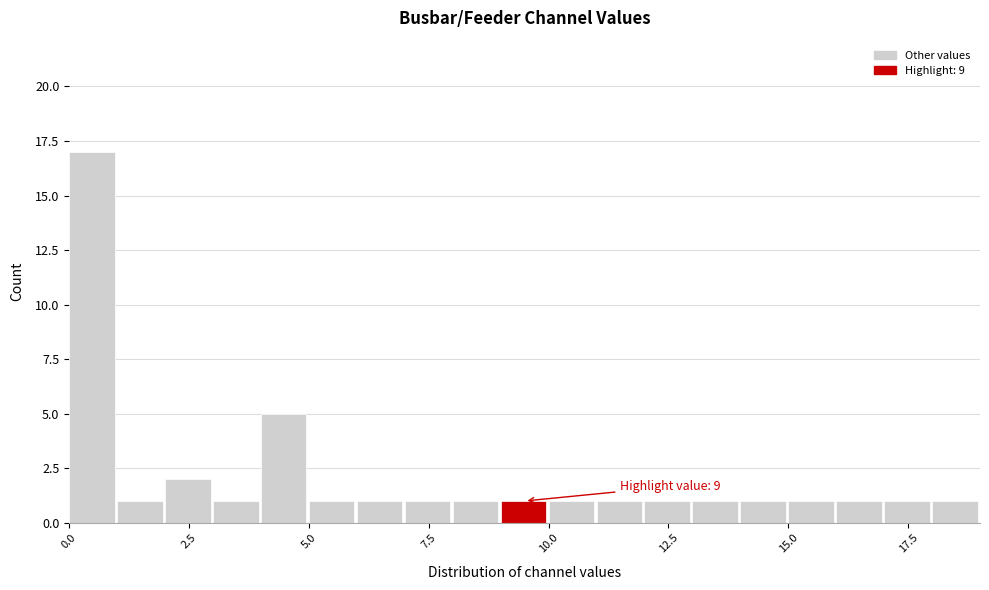

Around what value on the x-axis is the tallest bar? Give the approximate position of its centre, as read against the axis.

0.5